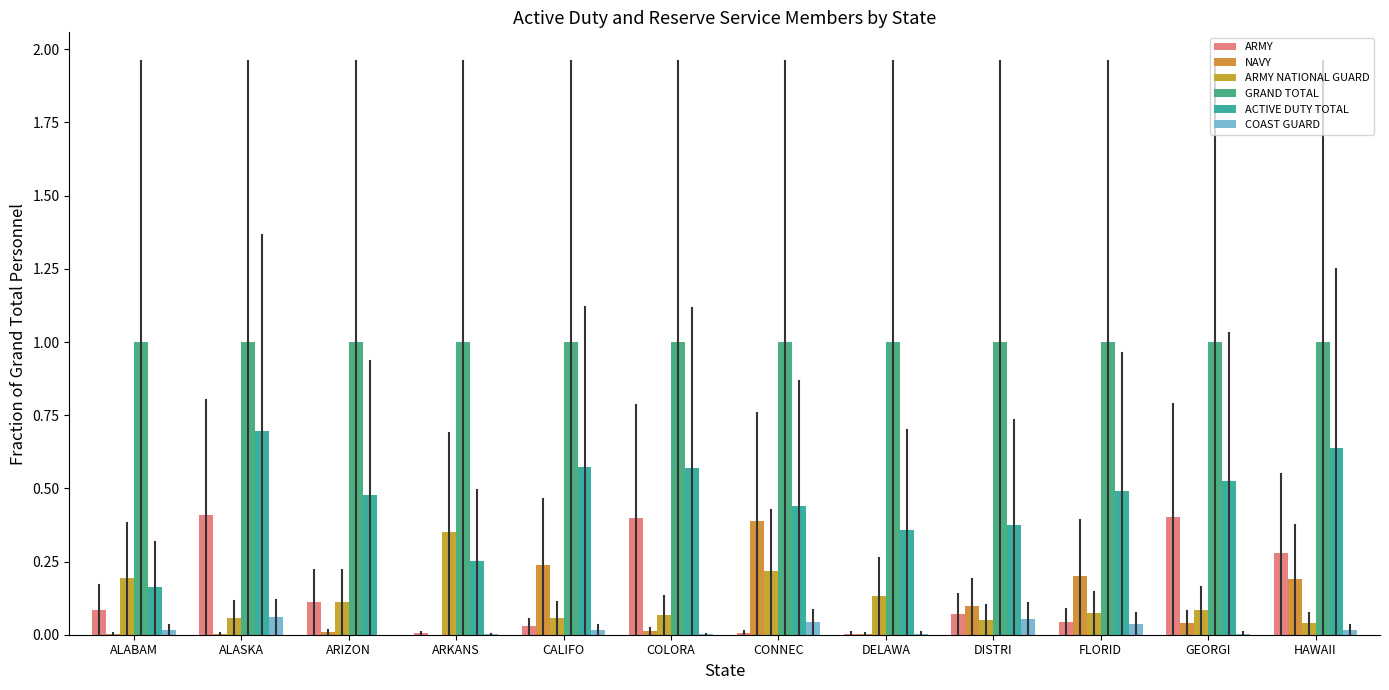

Rank the categories by ARMY value from highest to lowest.

ALASKA, GEORGI, COLORA, HAWAII, ARIZON, ALABAM, DISTRI, FLORID, CALIFO, CONNEC, ARKANS, DELAWA